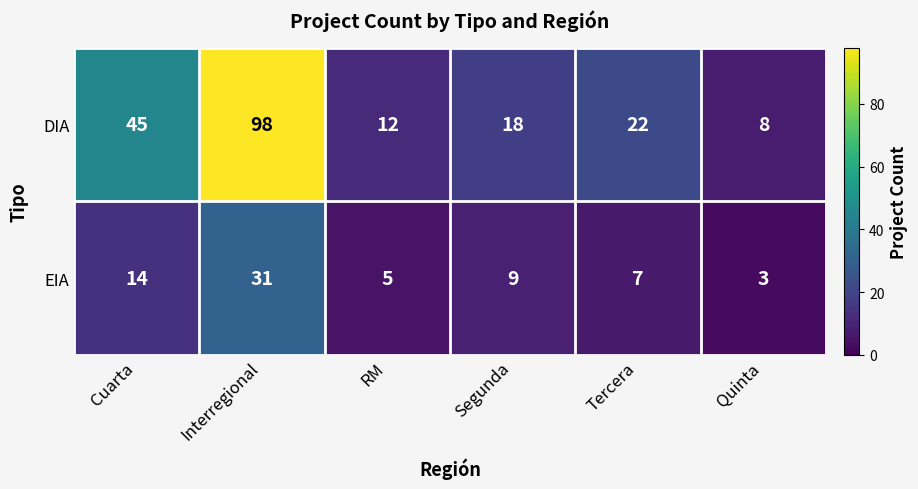

Reading left to right, extract all data points from this chart.

DIA: 45	98	12	18	22	8
EIA: 14	31	5	9	7	3